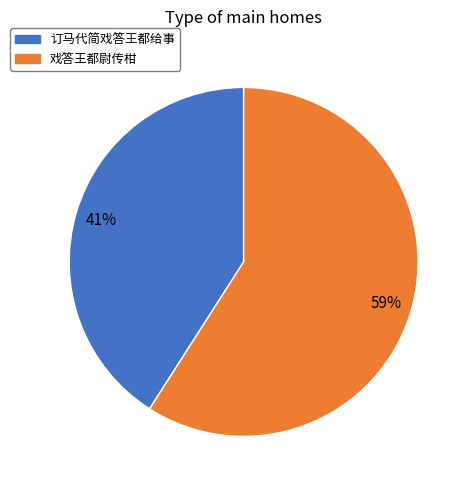

How many slices are in this pie chart?

2